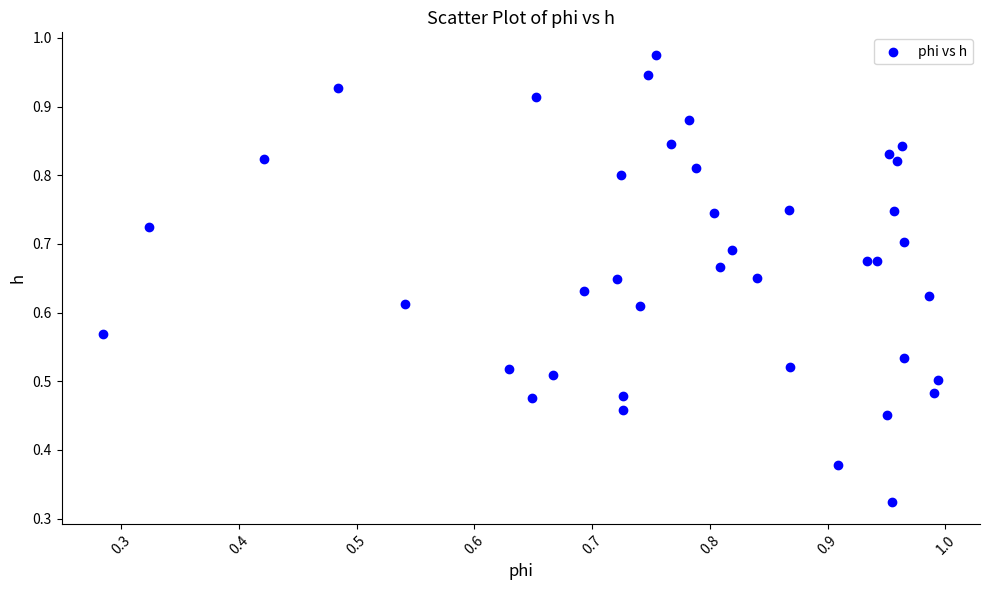

Count the number of points in this scatter plot.

40